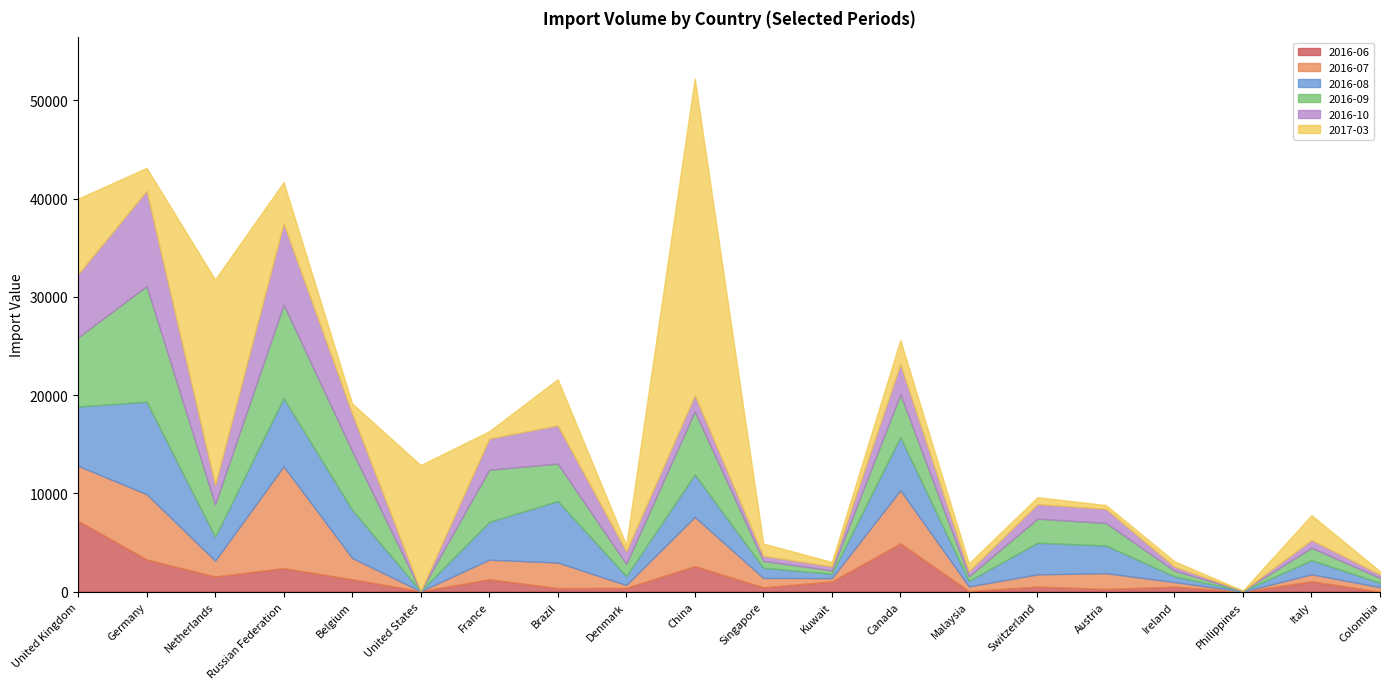

Reading left to right, list all the values displayed in this chart.

2016-06: United Kingdom=7214	Germany=3275	Netherlands=1545	Russian Federation=2394	Belgium=1264	United States=38	France=1261	Brazil=367	Denmark=387	China=2602	Singapore=445	Kuwait=1035	Canada=4921	Malaysia=59	Switzerland=521	Austria=282	Ireland=513	Philippines=0	Italy=1060	Colombia=0
2016-07: United Kingdom=5596	Germany=6650	Netherlands=1612	Russian Federation=10361	Belgium=2168	United States=0	France=1993	Brazil=2595	Denmark=292	China=5002	Singapore=952	Kuwait=340	Canada=5404	Malaysia=480	Switzerland=1238	Austria=1603	Ireland=463	Philippines=11	Italy=710	Colombia=463
2016-08: United Kingdom=6032	Germany=9409	Netherlands=2421	Russian Federation=6942	Belgium=4896	United States=21	France=3843	Brazil=6260	Denmark=911	China=4329	Singapore=1033	Kuwait=449	Canada=5403	Malaysia=554	Switzerland=3218	Austria=2815	Ireland=586	Philippines=59	Italy=1433	Colombia=444
2016-09: United Kingdom=7038	Germany=11757	Netherlands=3293	Russian Federation=9511	Belgium=5995	United States=0	France=5312	Brazil=3810	Denmark=1239	China=6419	Singapore=699	Kuwait=337	Canada=4351	Malaysia=468	Switzerland=2451	Austria=2291	Ireland=570	Philippines=20	Italy=1261	Colombia=494
2016-10: United Kingdom=6429	Germany=9711	Netherlands=1986	Russian Federation=8274	Belgium=3821	United States=10	France=3179	Brazil=3892	Denmark=1292	China=1660	Singapore=519	Kuwait=419	Canada=3105	Malaysia=522	Switzerland=1489	Austria=1441	Ireland=416	Philippines=15	Italy=795	Colombia=353
2017-03: United Kingdom=7680	Germany=2318	Netherlands=20908	Russian Federation=4183	Belgium=1008	United States=12809	France=737	Brazil=4692	Denmark=640	China=32210	Singapore=1247	Kuwait=446	Canada=2418	Malaysia=795	Switzerland=695	Austria=383	Ireland=547	Philippines=4	Italy=2526	Colombia=327